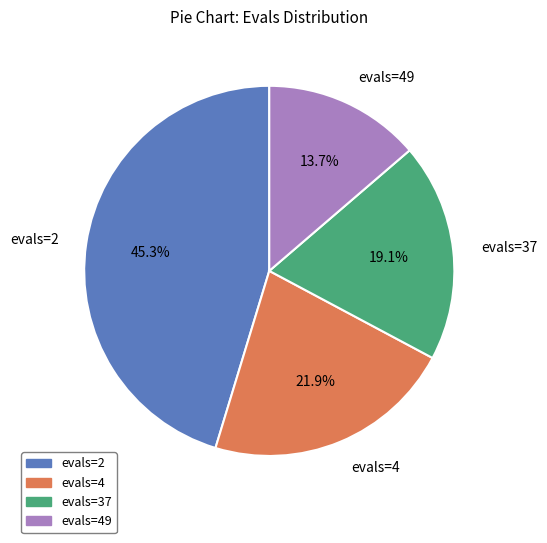

Is the sum of evals=2 and evals=4 greater than half?

Yes